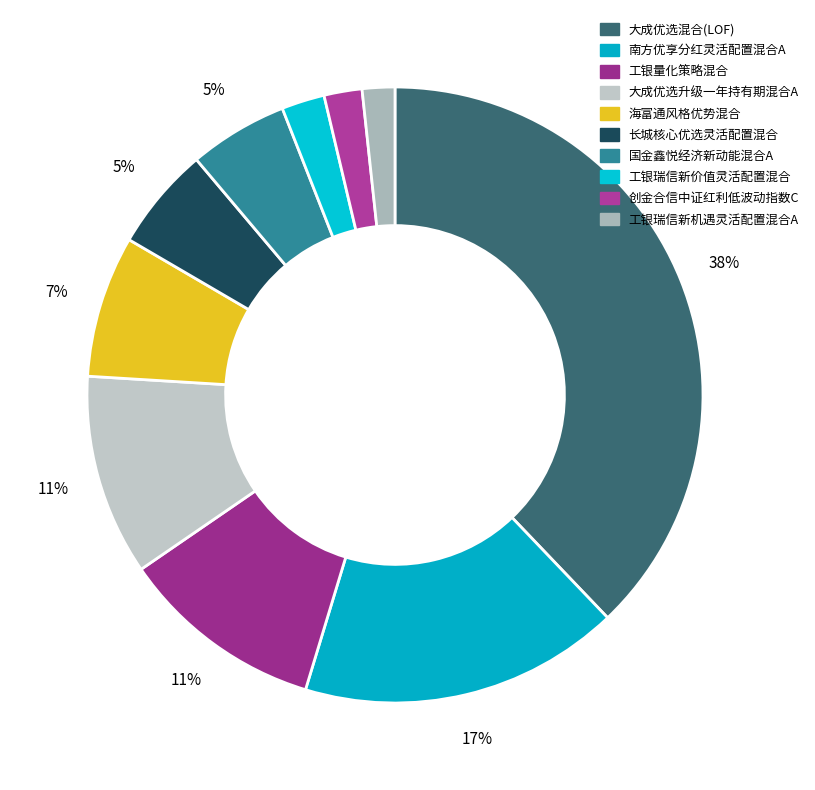

What is the smallest slice in the pie chart?

工银瑞信新机遇灵活配置混合A